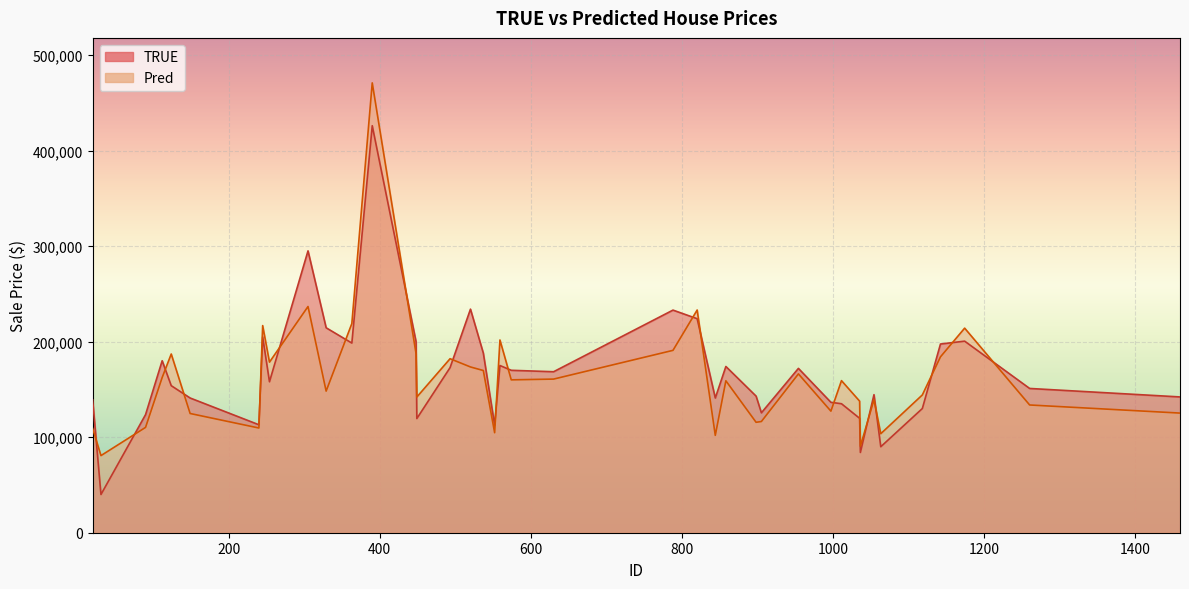

Between 1142 and 1011, which is larger?

1142